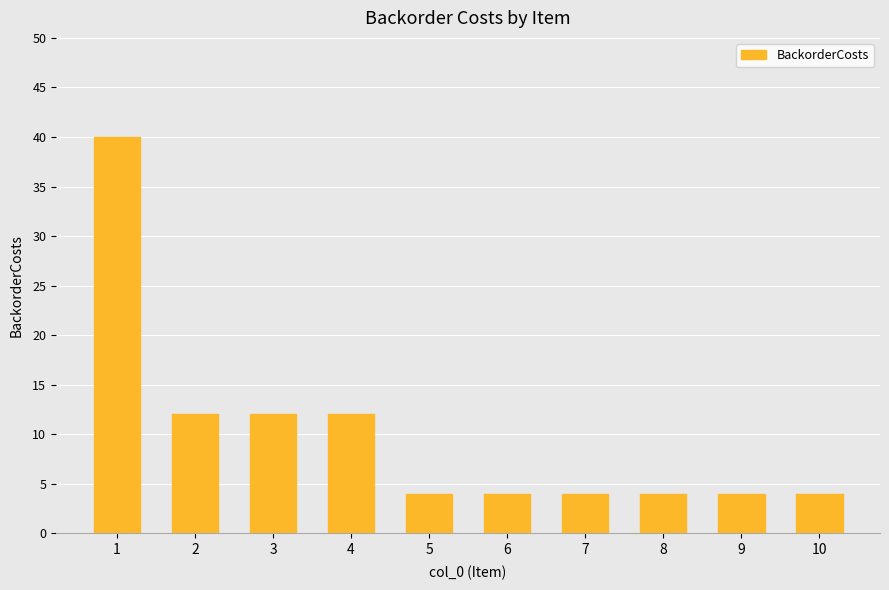

Reading left to right, transcribe all the data shown in this chart.

40	12	12	12	4	4	4	4	4	4